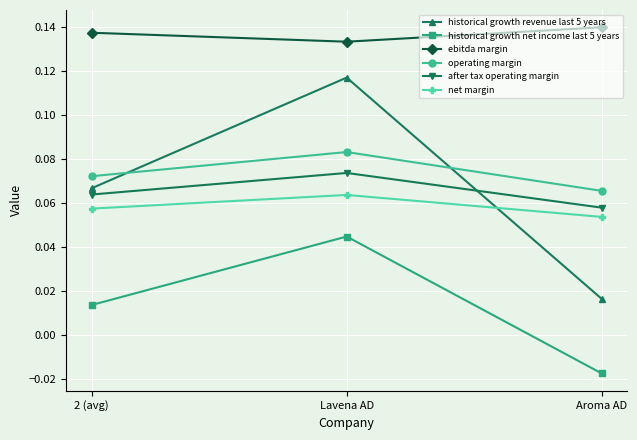

Rank the series by their maximum value, from highest to lowest.

ebitda margin, historical growth revenue last 5 years, operating margin, after tax operating margin, net margin, historical growth net income last 5 years